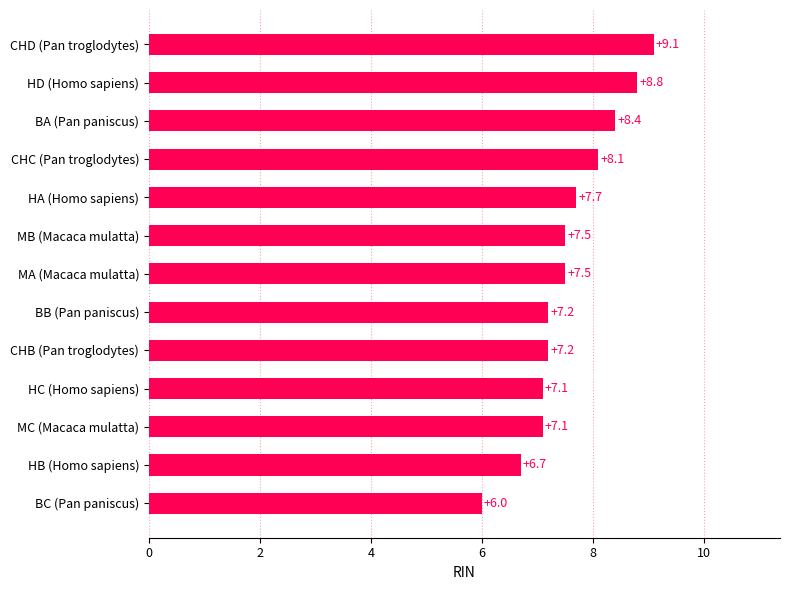

What is the ratio of the value at MA (Macaca mulatta) to the value at MB (Macaca mulatta)?

1.0